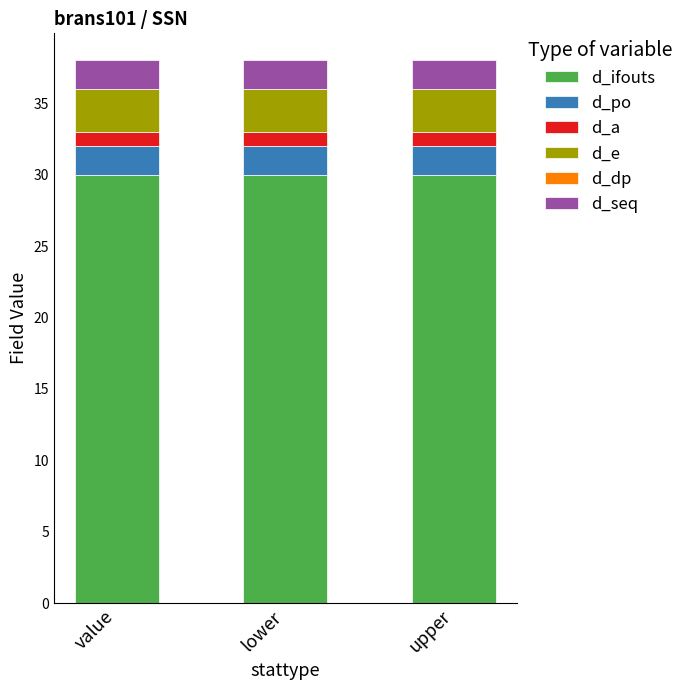

What is the maximum value for d_ifouts?

30